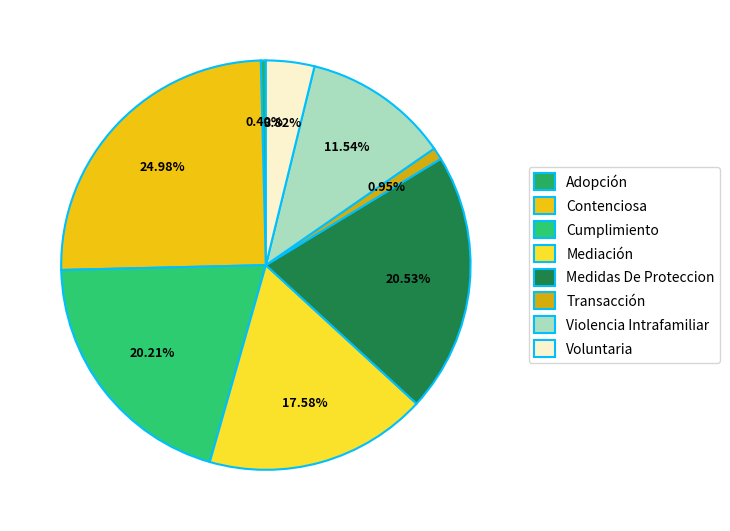

To the nearest percent, what percentage of the pie is Transacción?

1%